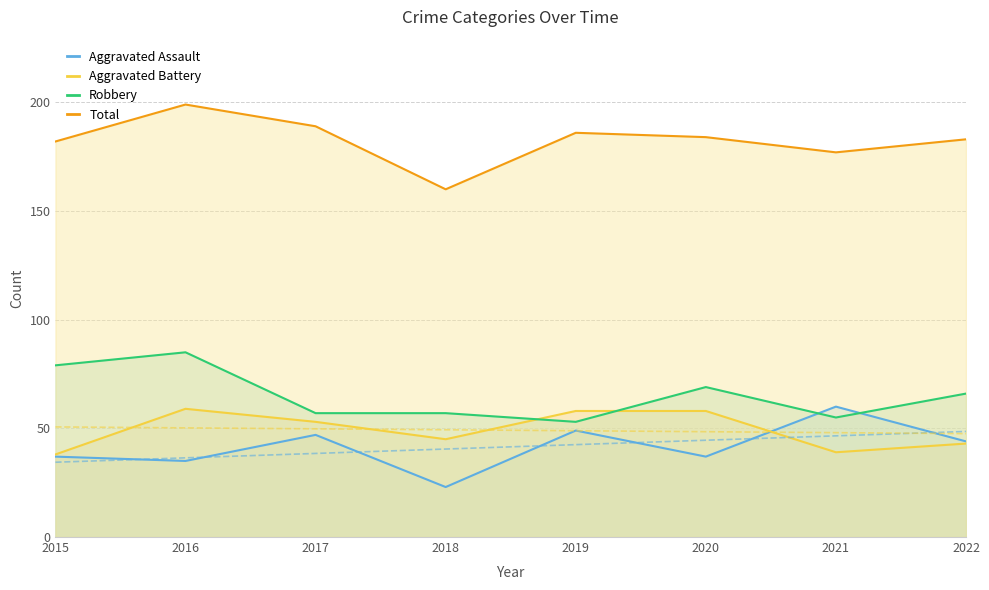

What is the average value of the Aggravated Assault series?

42